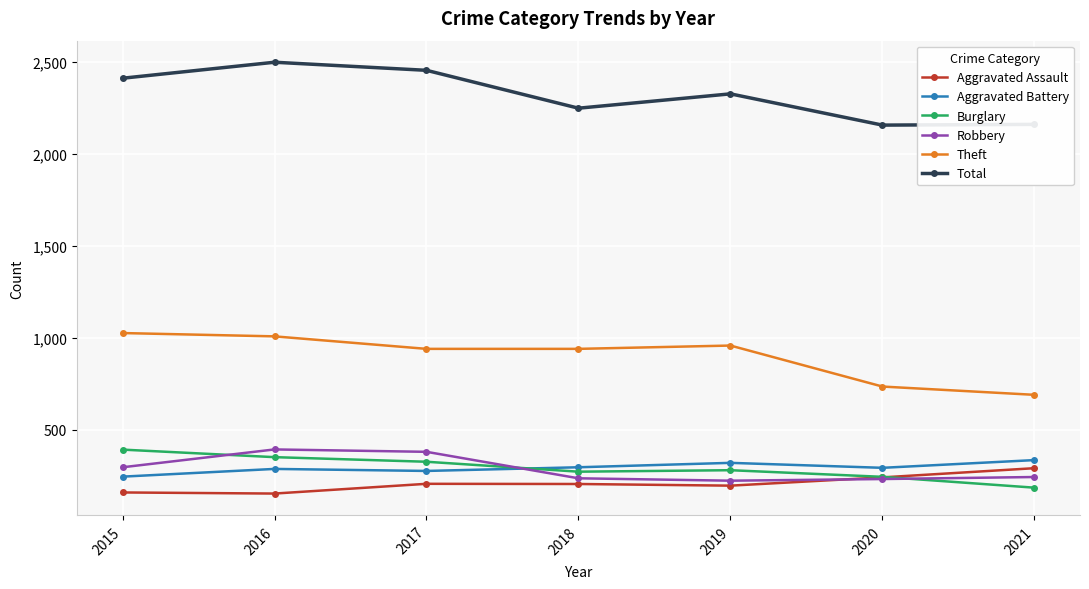

What are all the series names shown in the legend?

Aggravated Assault, Aggravated Battery, Burglary, Robbery, Theft, Total